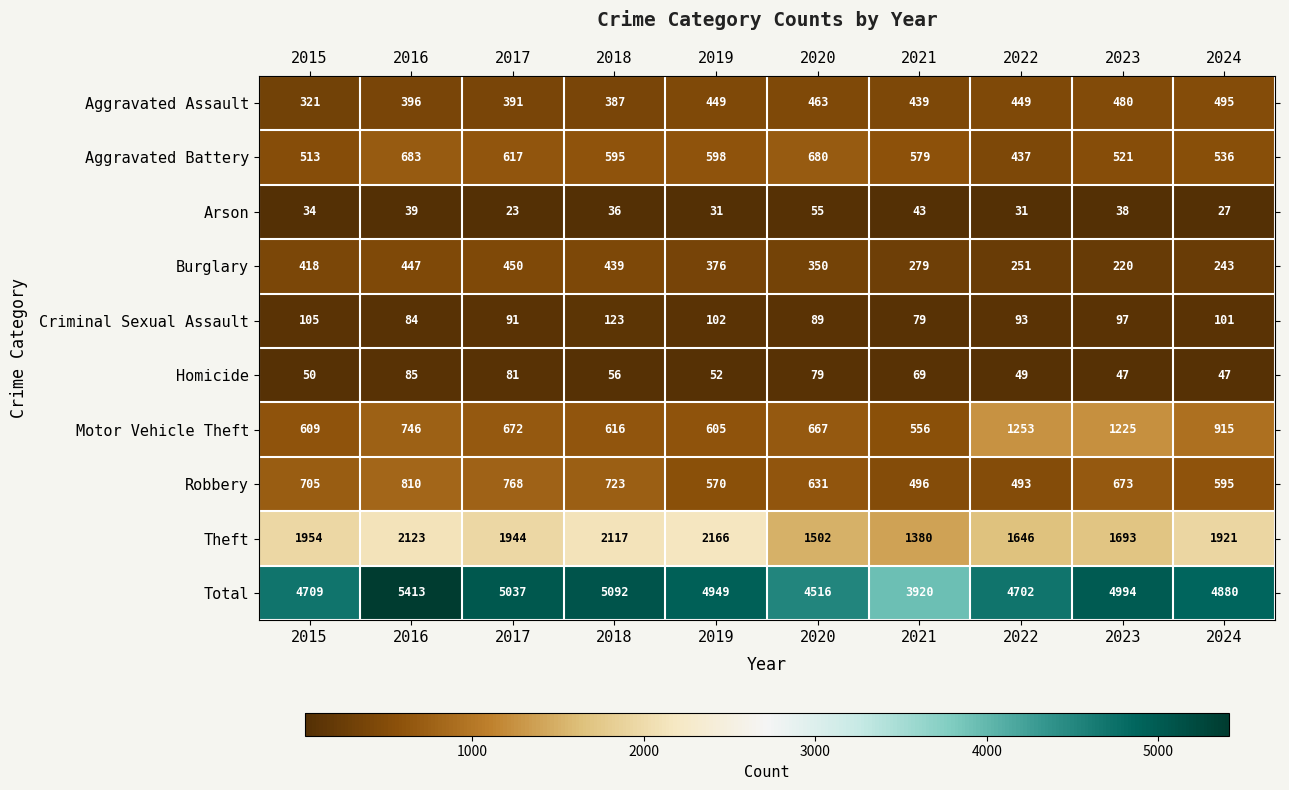

What is the greatest value displayed?

5413